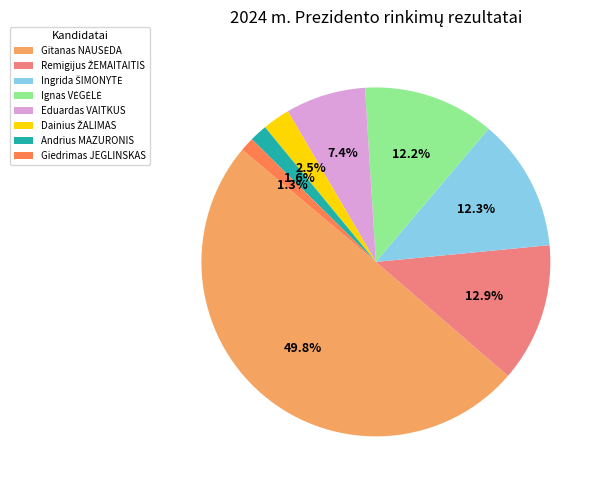

What portion of the pie excludes Andrius MAZURONIS?

98.4%